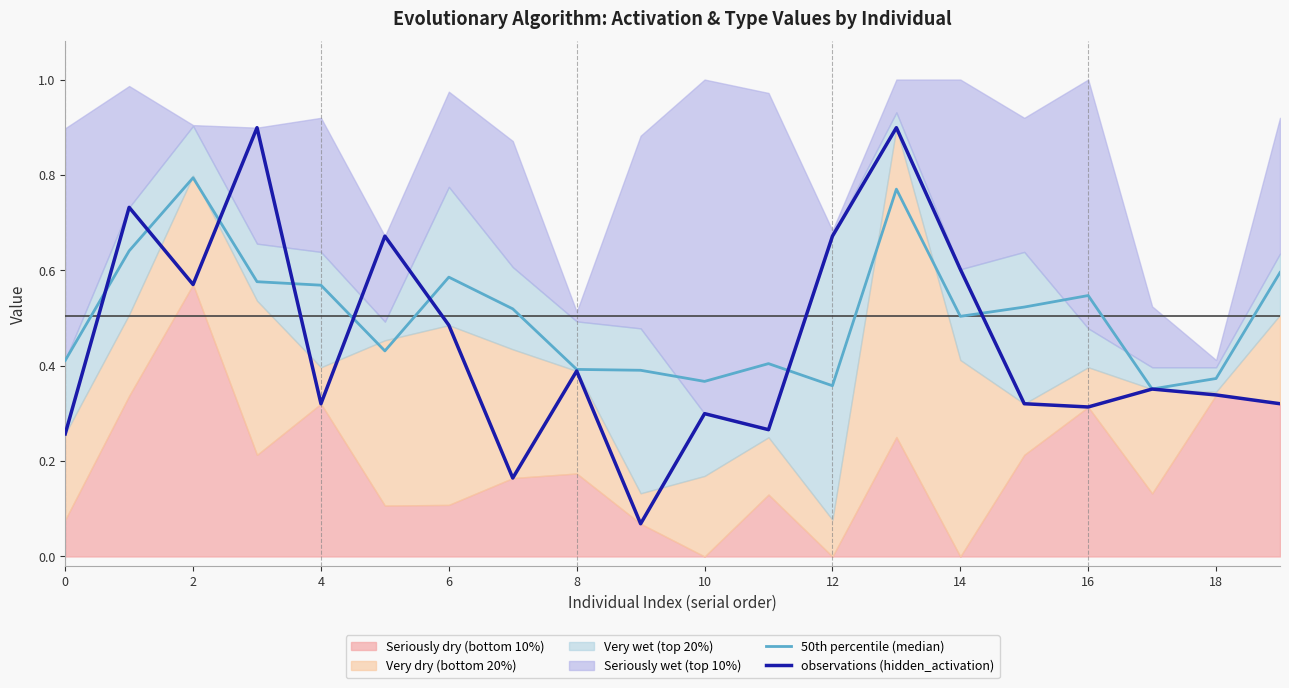

True or false: observations (hidden_activation) has a value of 0.3 at 15.

True